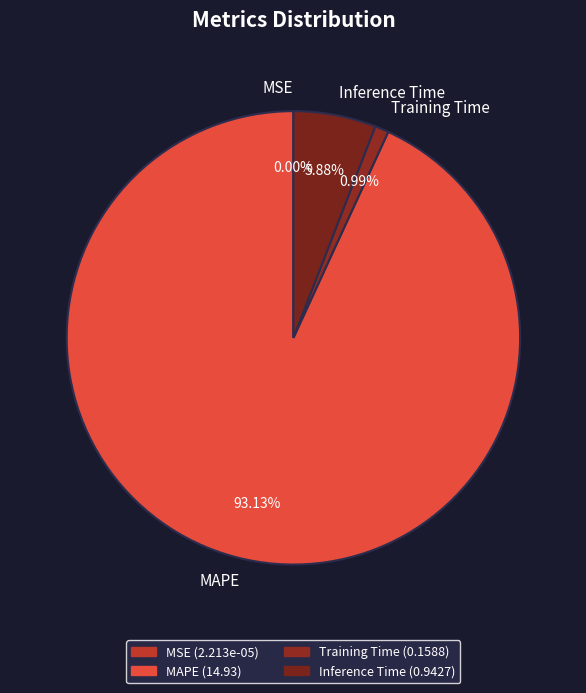

Does MAPE account for over 50% of the chart?

Yes